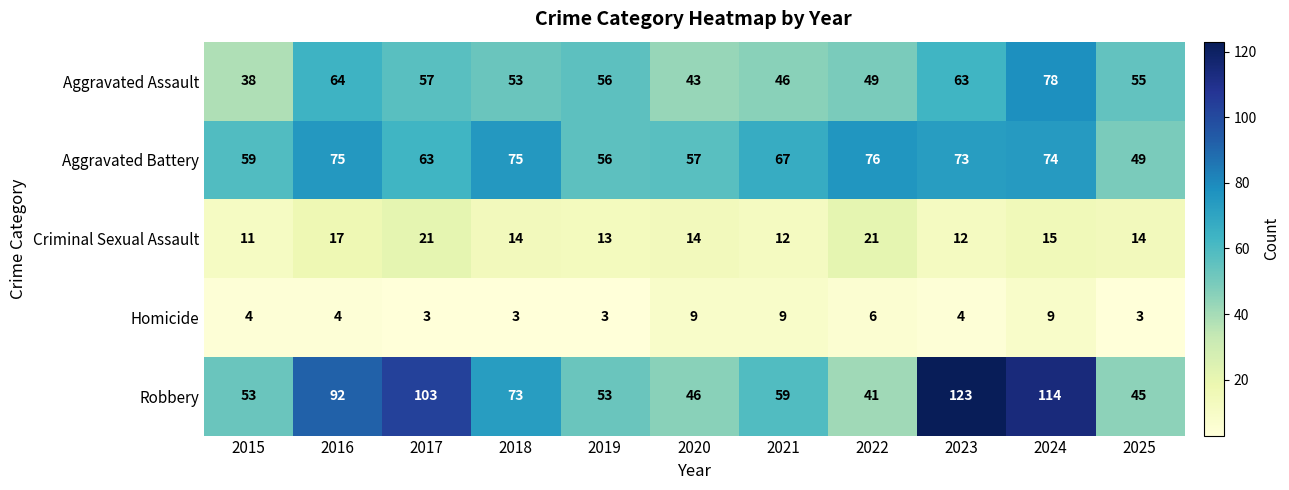

Rank the series by their maximum value, from lowest to highest.

Homicide, Criminal Sexual Assault, Aggravated Battery, Aggravated Assault, Robbery